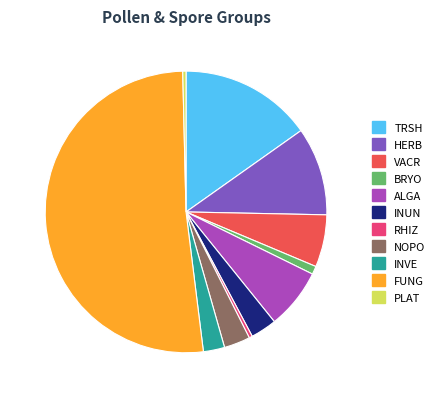

Combined, do PLAT and TRSH account for over 50%?

No